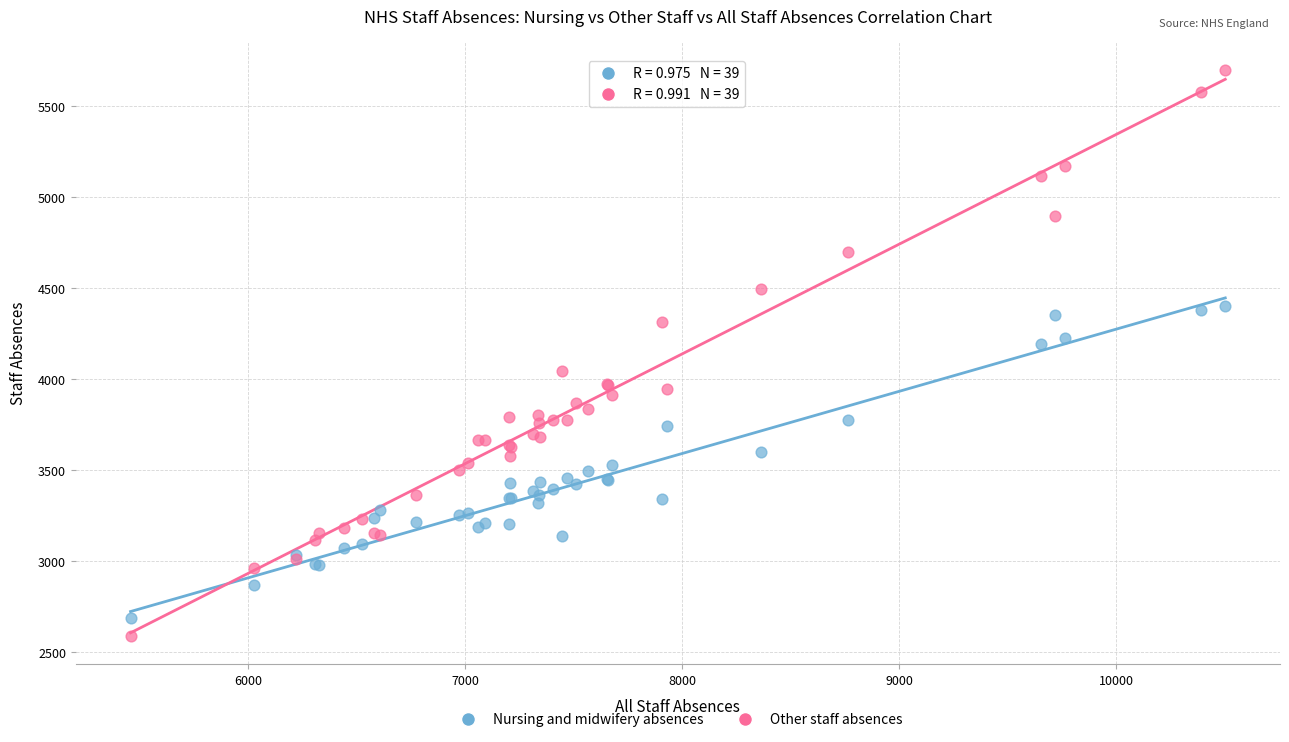

What is the X range (max minus min) for the scatter plot?

5041